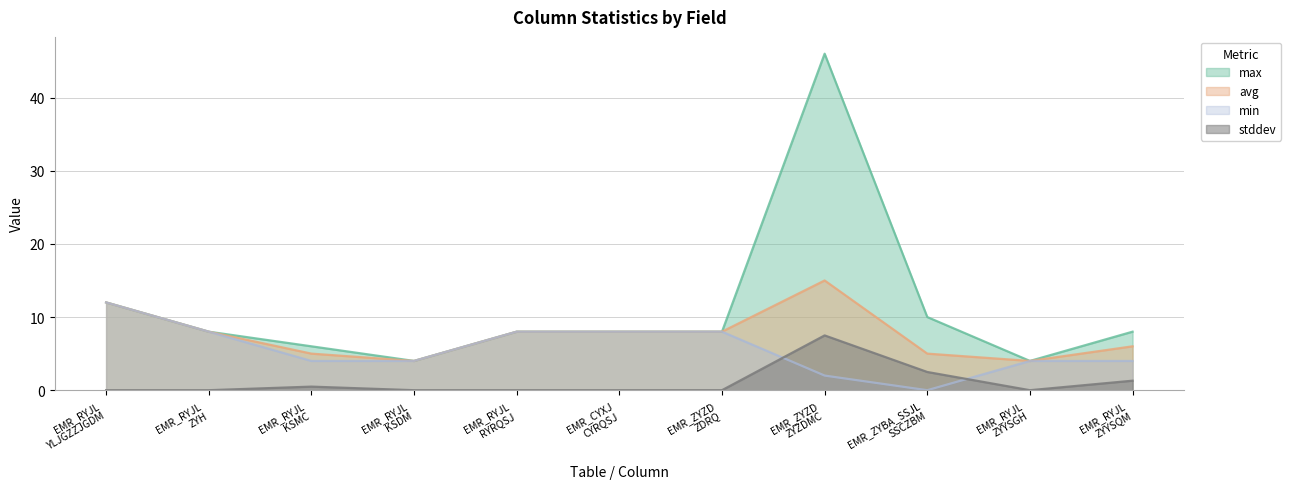

Reading left to right, list all the values displayed in this chart.

max: 12.0	8.0	6.0	4.0	8.0	8.0	8.0	46.0	10.0	4.0	8.0
avg: 12.0	8.0	5.0	4.0	8.0	8.0	8.0	15.0	5.0	4.0	6.0
min: 12.0	8.0	4.0	4.0	8.0	8.0	8.0	2.0	0.0	4.0	4.0
stddev: 0.0	0.0	0.5	0.0	0.0	0.0	0.0	7.5	2.5	0.0	1.3